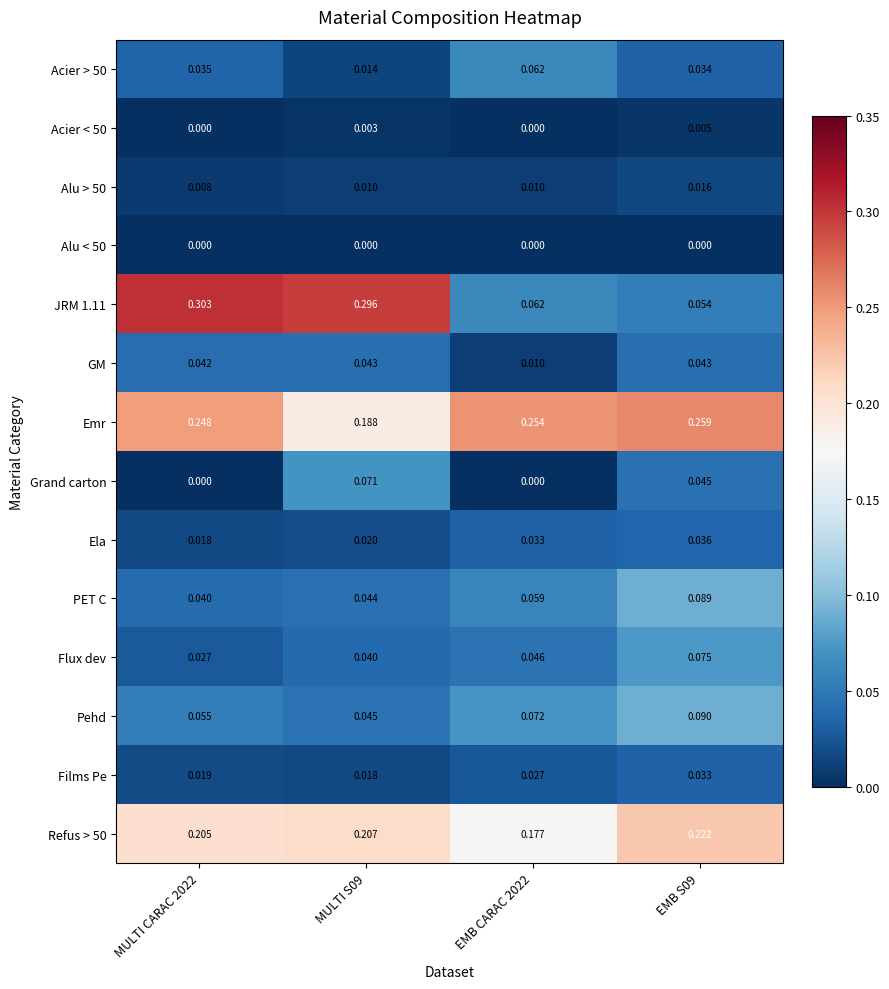

Which series has the largest total across all categories?

Emr